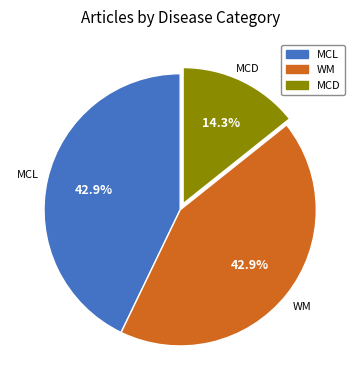

Is there a majority slice in this chart?

No